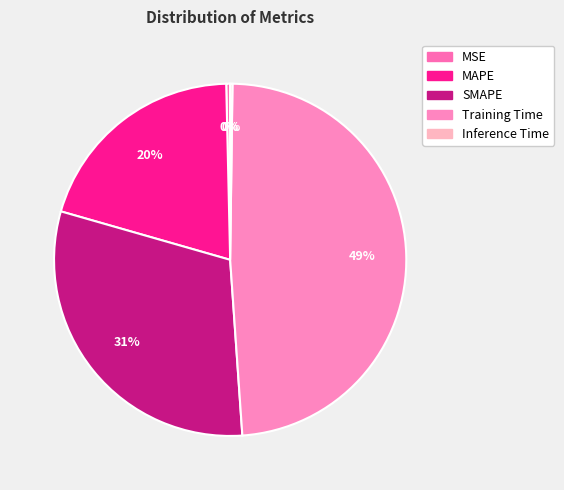

Is there any slice that represents more than half of the pie?

No